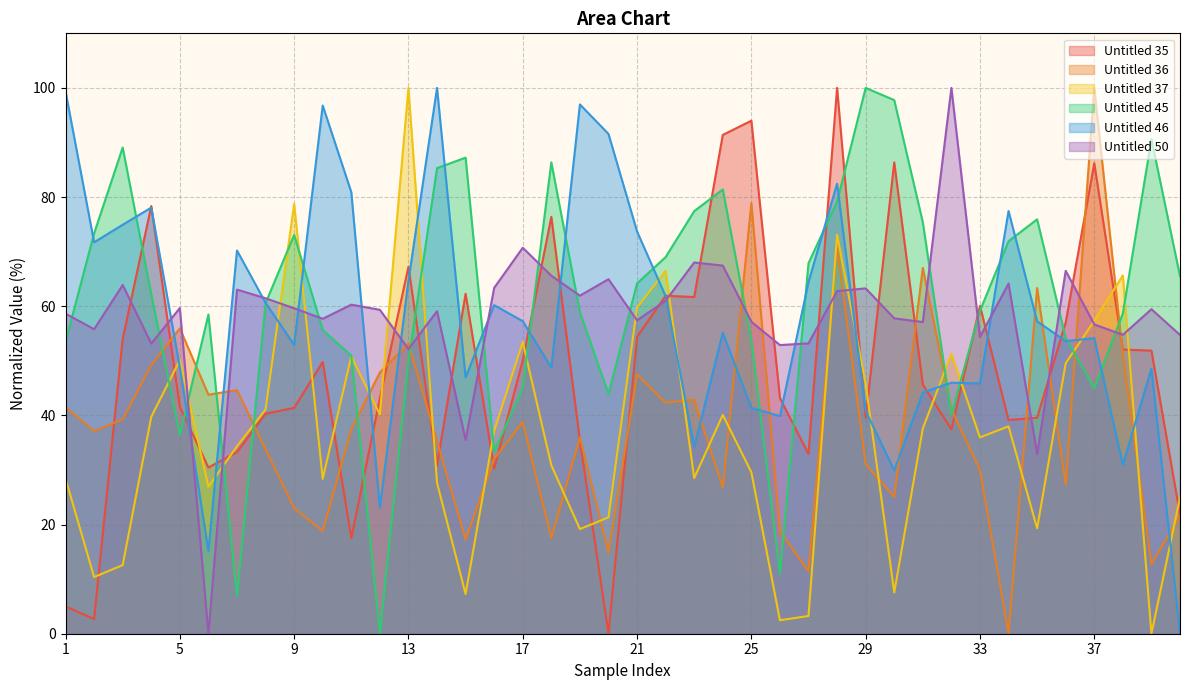

What is the value of the Untitled 36 point at the 37th from the left?

100.0